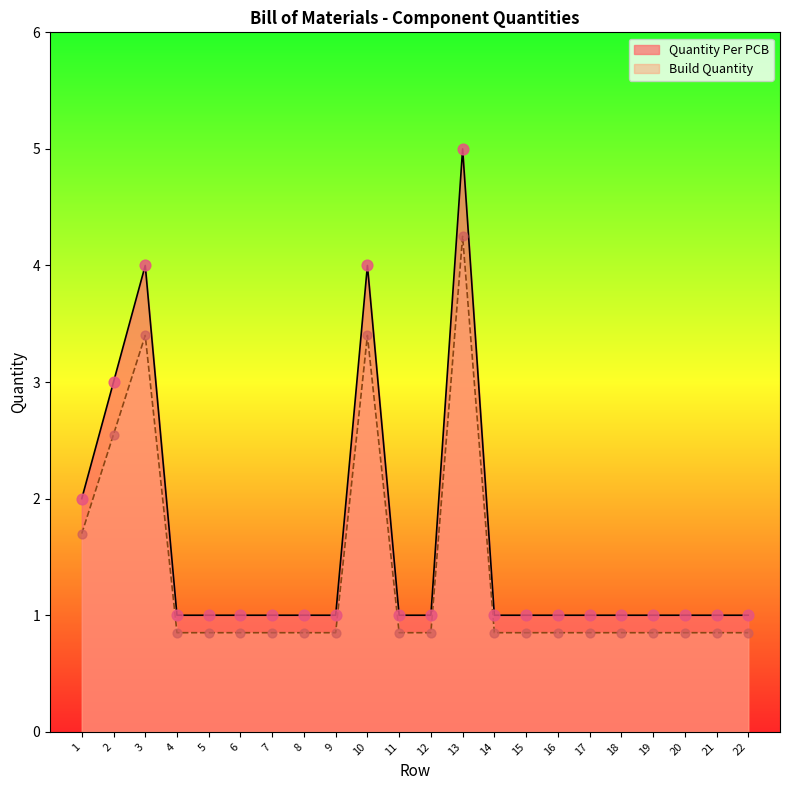

Which series has the largest total across all categories?

Quantity Per PCB